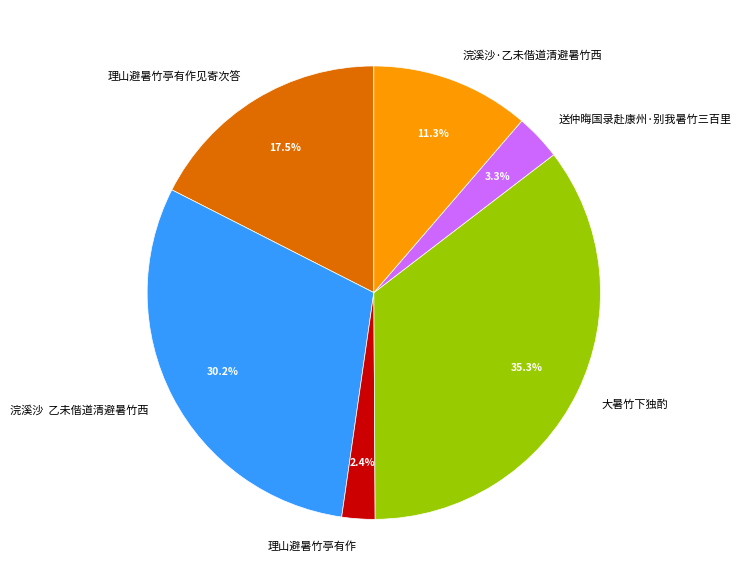

To the nearest percent, what is the difference between the 理山避暑竹亭有作 and 大暑竹下独酌 slice percentages?

33%